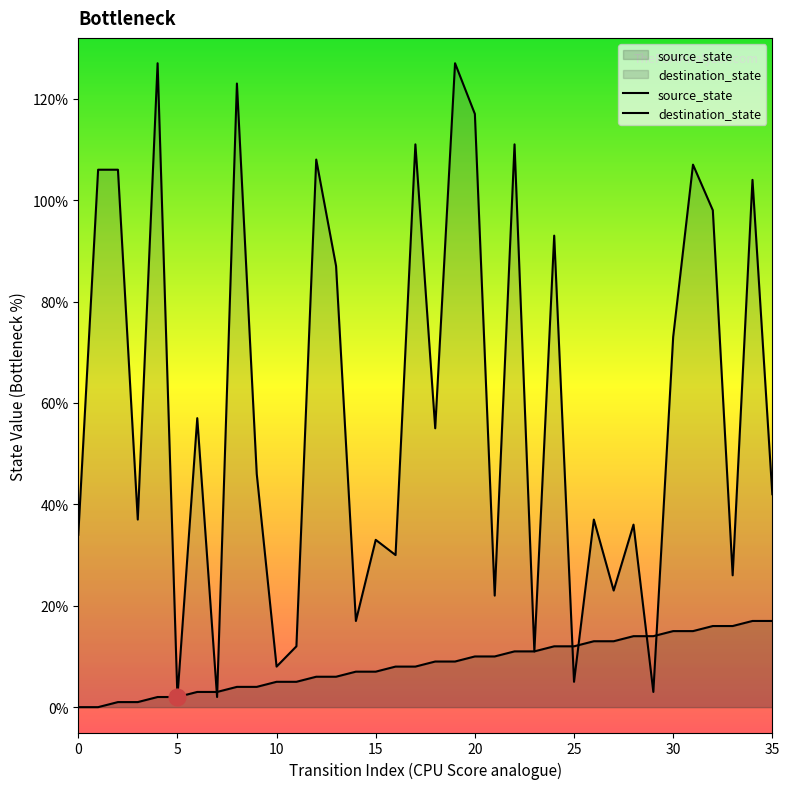

The source_state series shows 13 at 19. True or false?

False